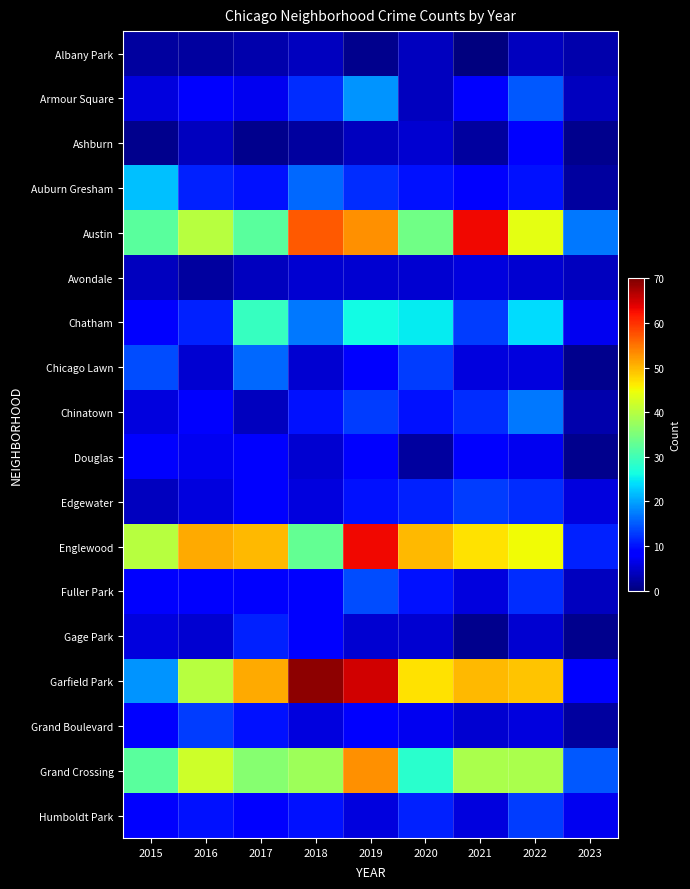

Which series has the largest range (max minus min)?

Garfield Park